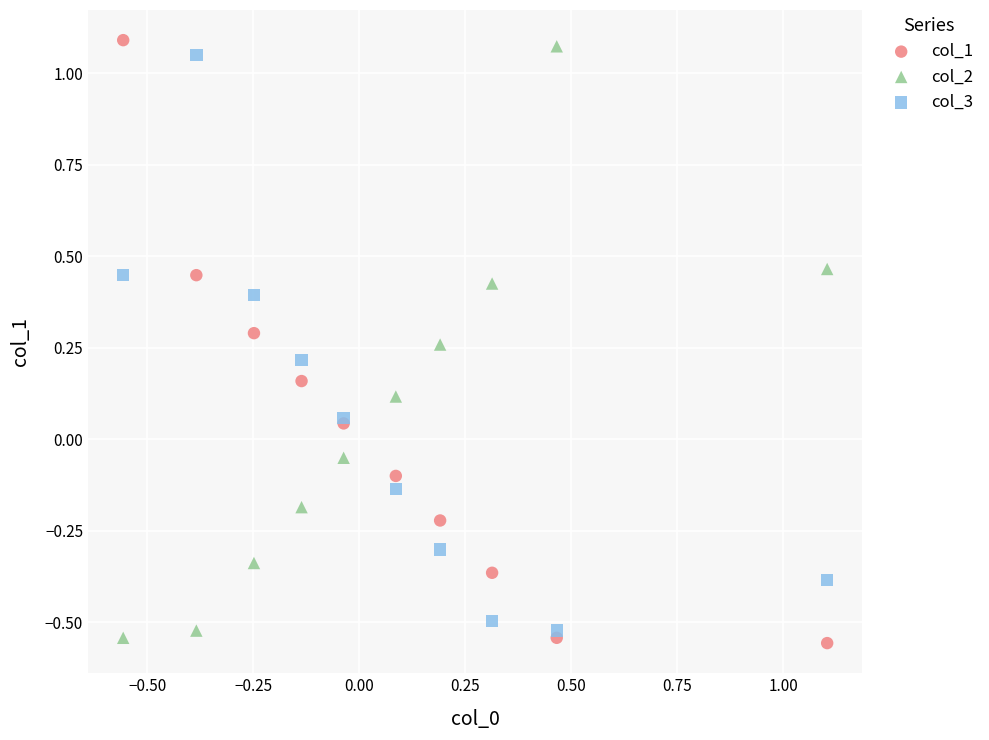

What is the X range (max minus min) for the scatter plot?

1.7